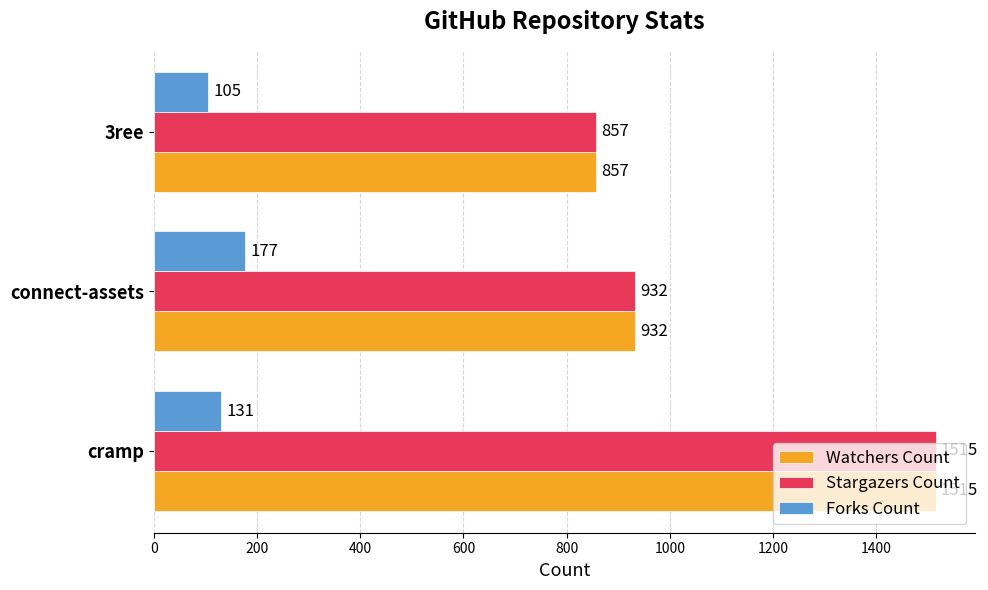

At which label does Watchers Count reach its minimum?

3ree